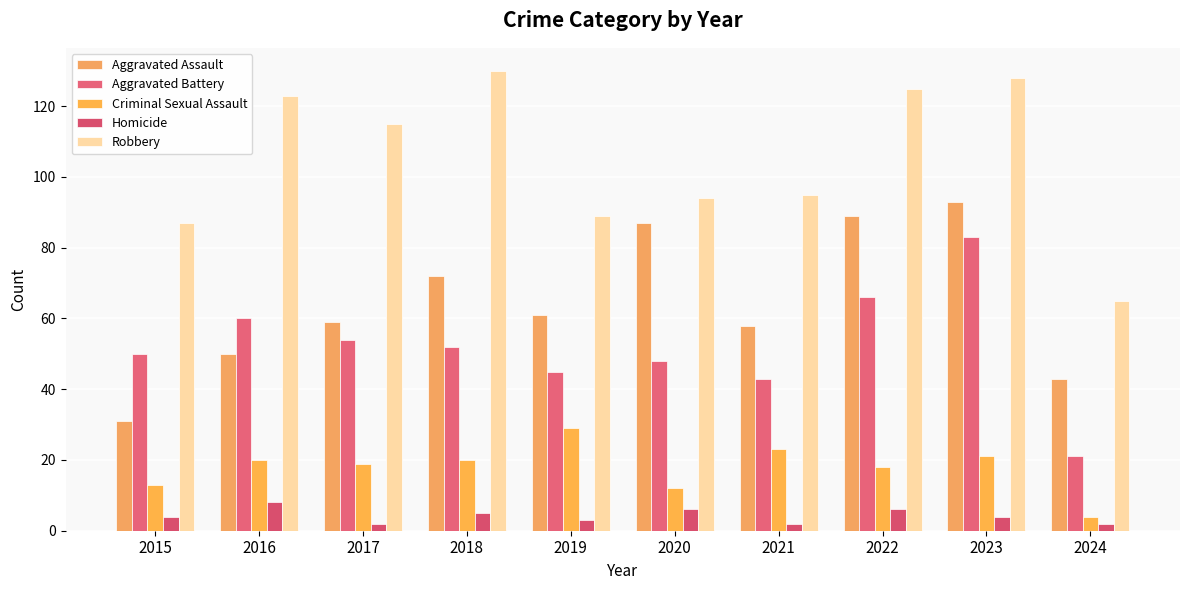

What is the value of the Robbery bar at the 9th from the left?

128